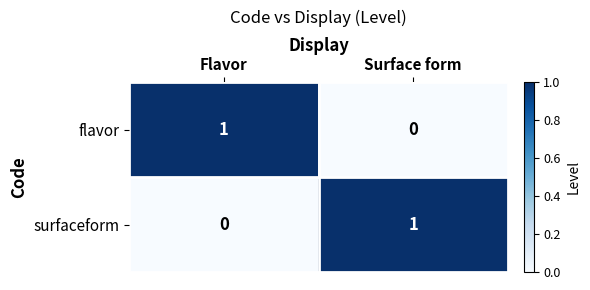

Which category has the lowest value in the flavor series?

Surface form